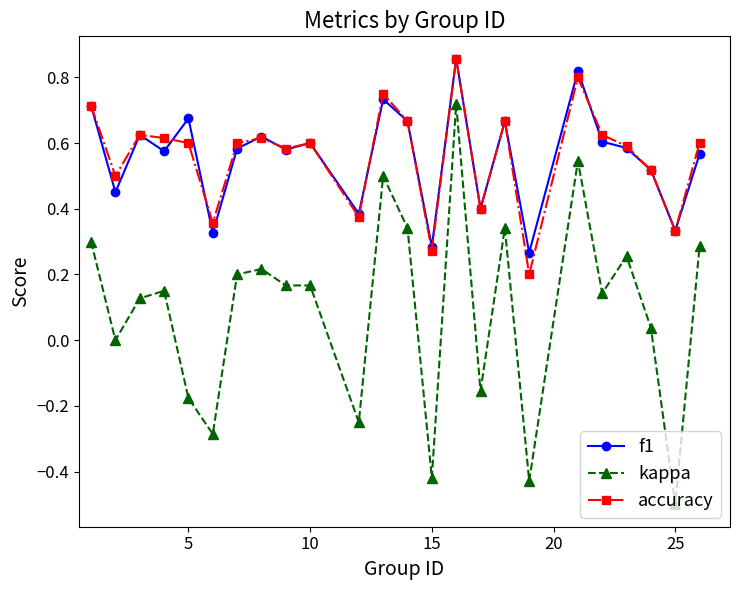

How many distinct data groups are displayed?

3